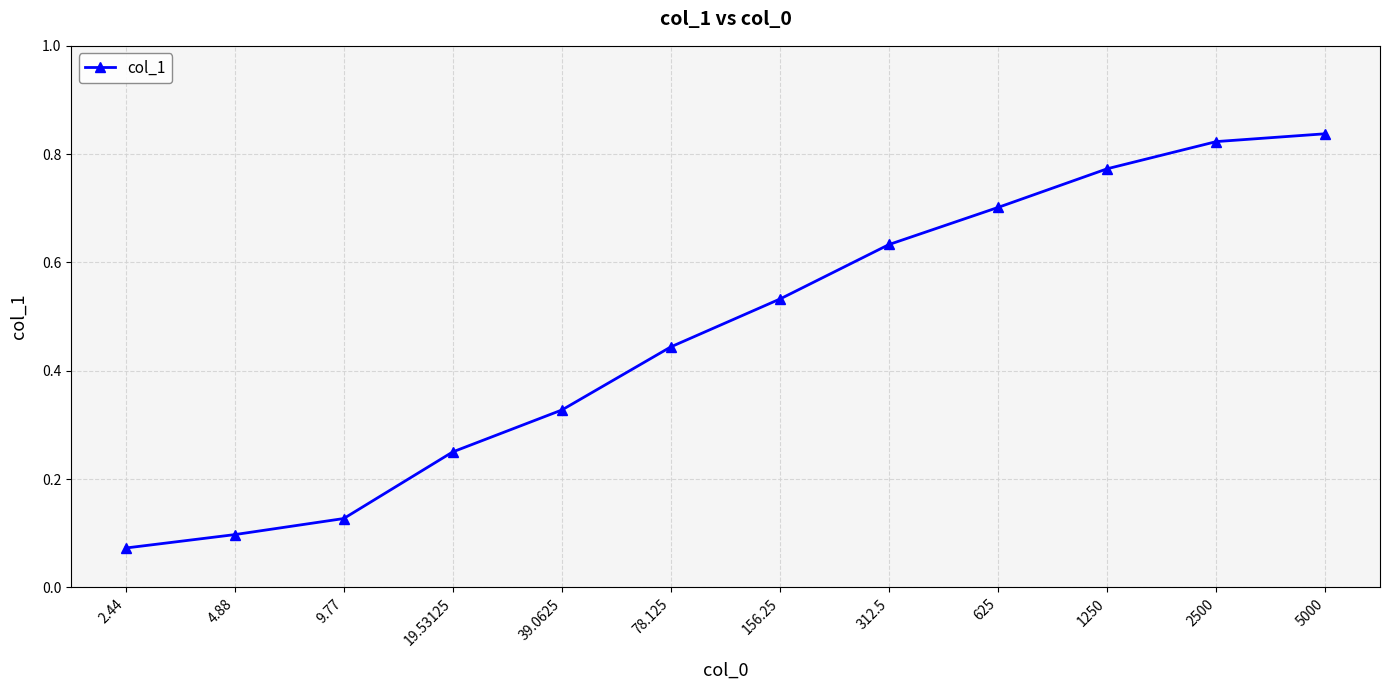

What is the label of the 3rd point from the left?

9.77